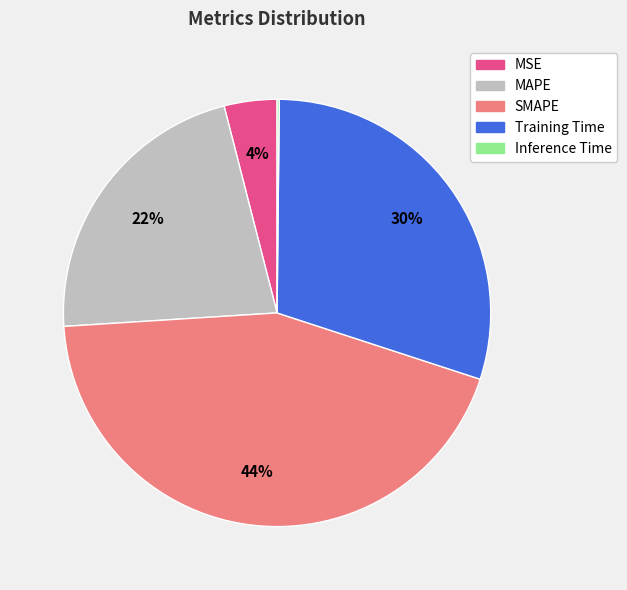

Approximately how many times larger is the value at SMAPE compared to Training Time?

1.5